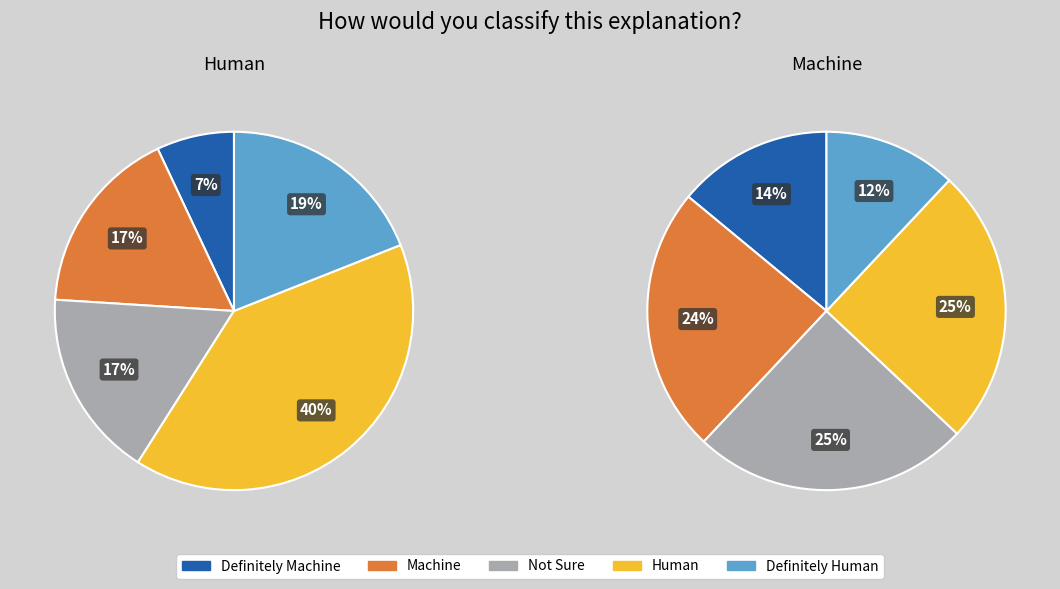

True or false: 12 accounts for 1% of the total.

False